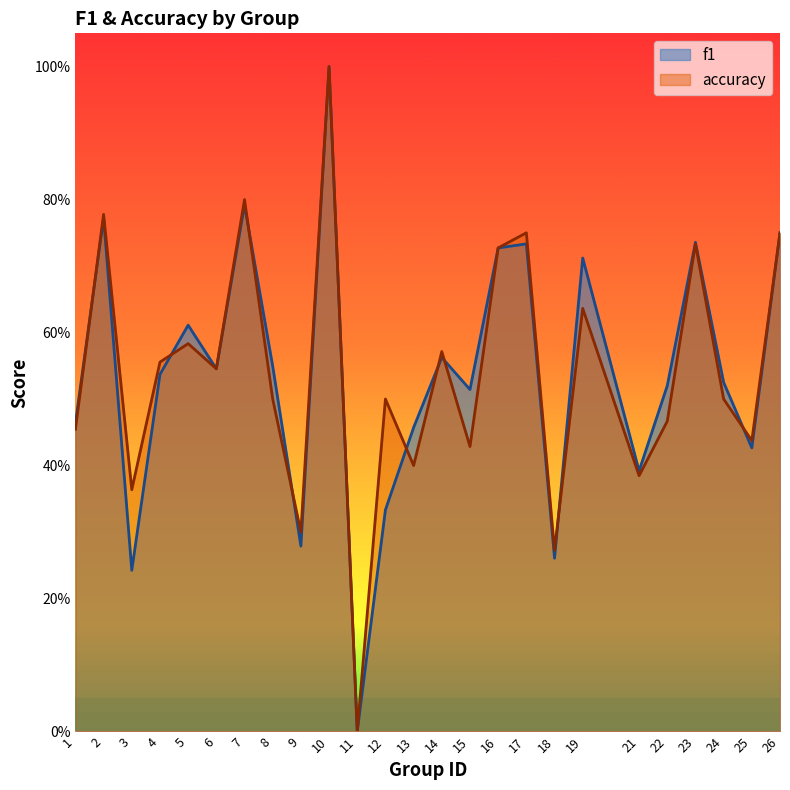

How many data points does each series have?

25